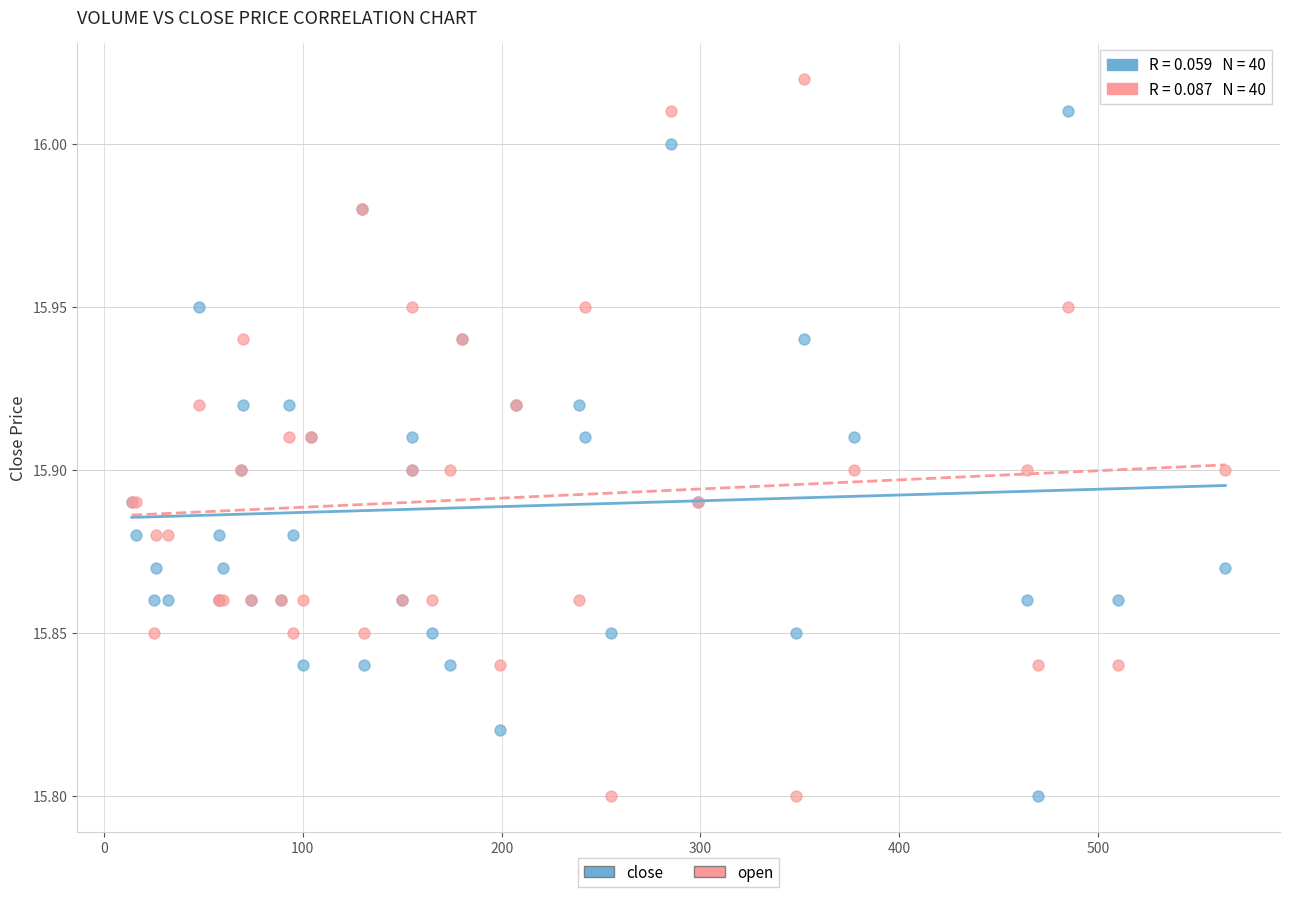

Which series has the largest Y range (max minus min)?

open